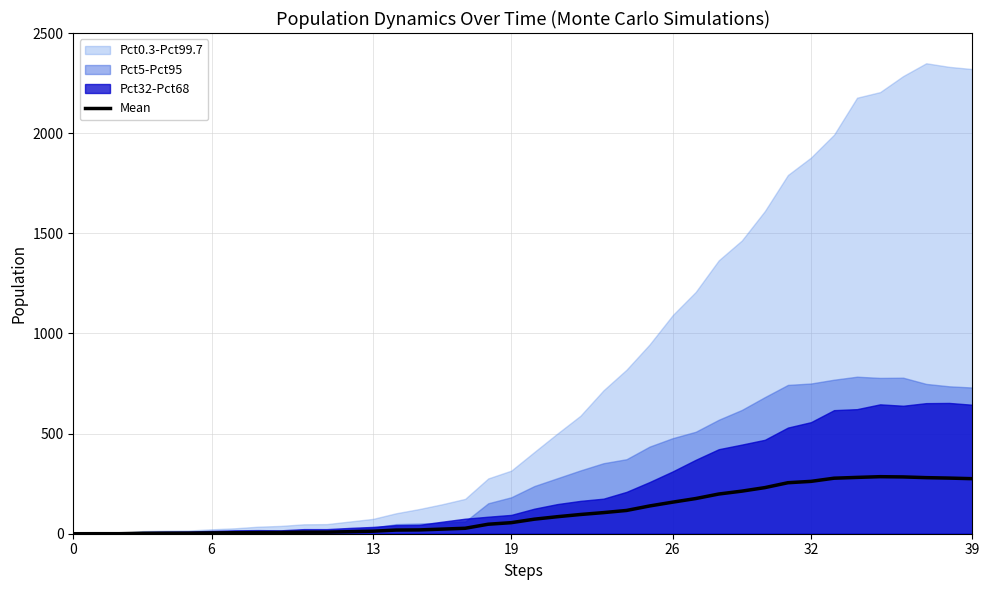

True or false: the data shows 0.0 at 0.

True